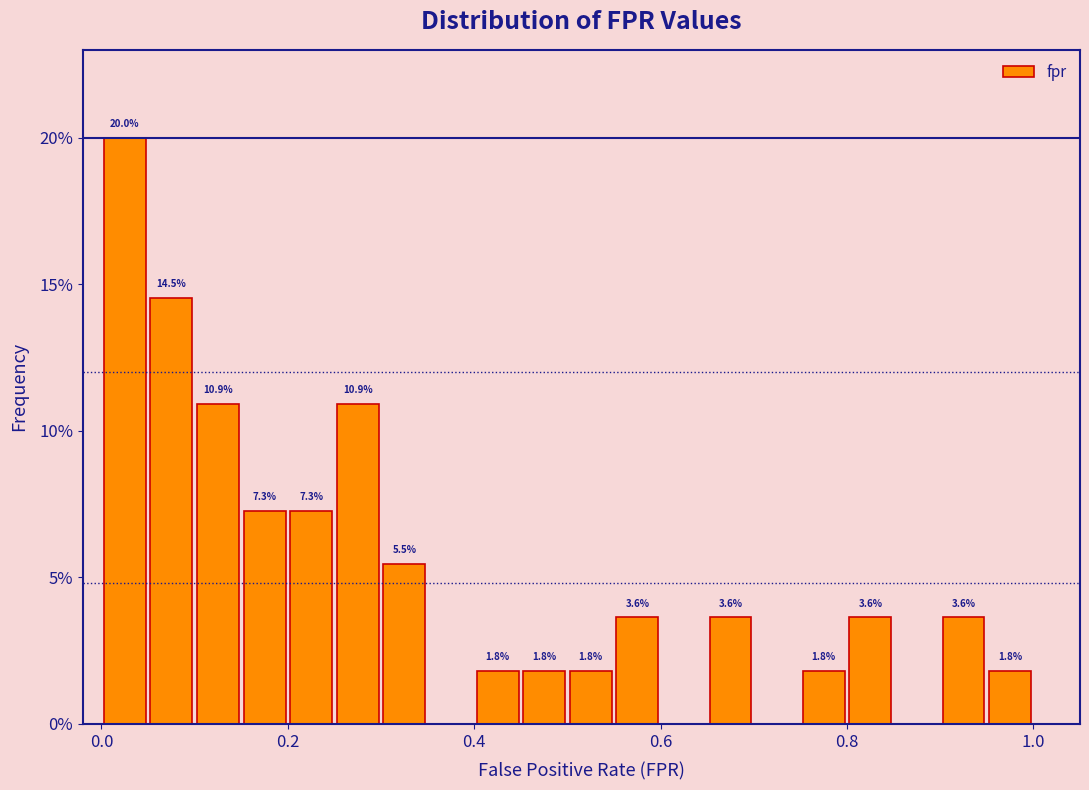

Read against the x-axis, roughly where is the centre of the tallest bar?

0.02